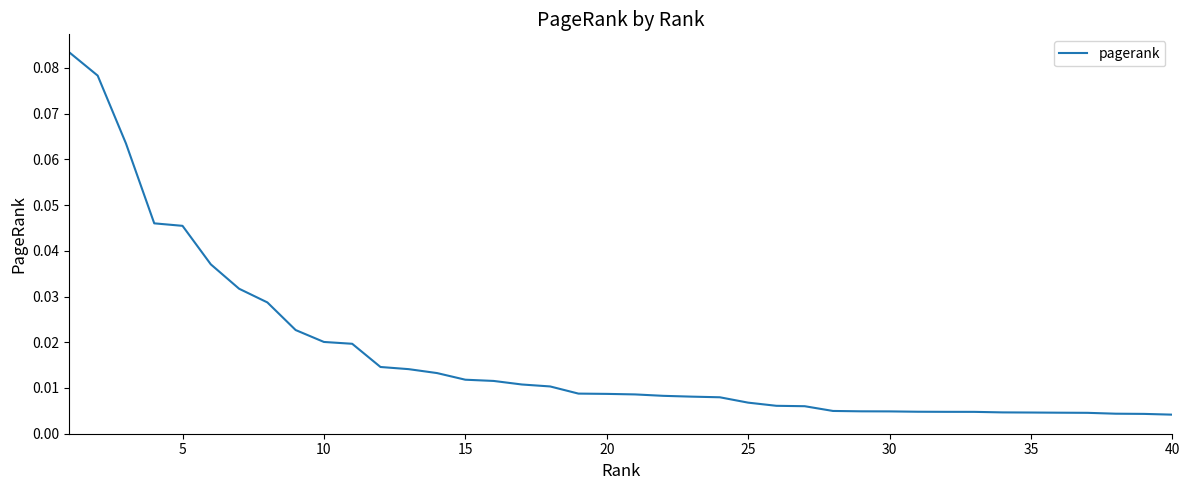

Reading left to right, what are all the values shown in this chart?

0.1	0.1	0.1	0.0	0.0	0.0	0.0	0.0	0.0	0.0	0.0	0.0	0.0	0.0	0.0	0.0	0.0	0.0	0.0	0.0	0.0	0.0	0.0	0.0	0.0	0.0	0.0	0.0	0.0	0.0	0.0	0.0	0.0	0.0	0.0	0.0	0.0	0.0	0.0	0.0